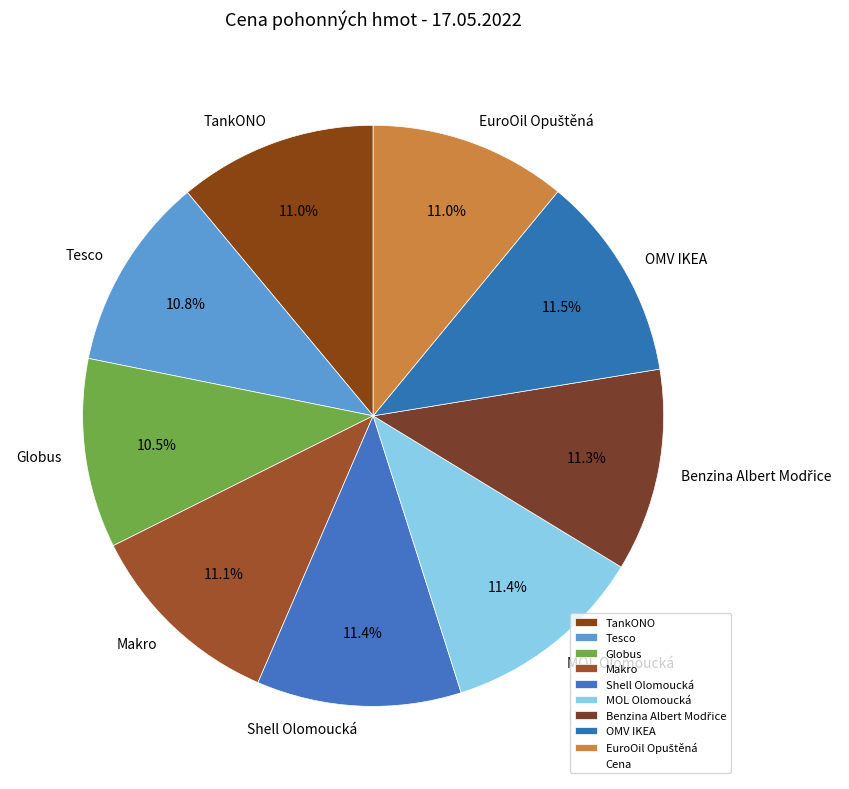

To the nearest percent, what portion does TankONO represent?

11%